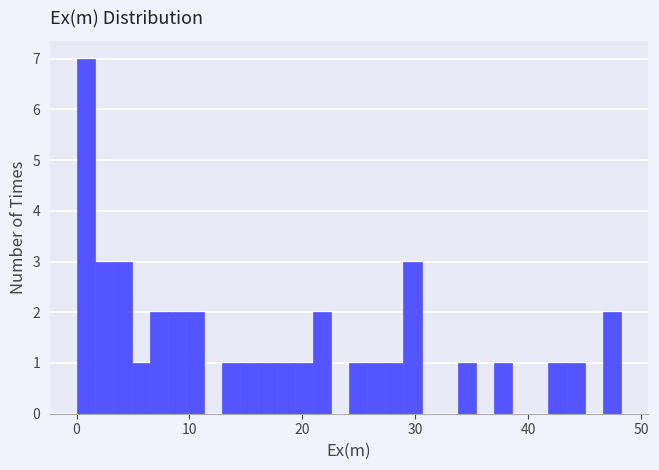

Around what value on the x-axis is the tallest bar? Give the approximate position of its centre, as read against the axis.

1